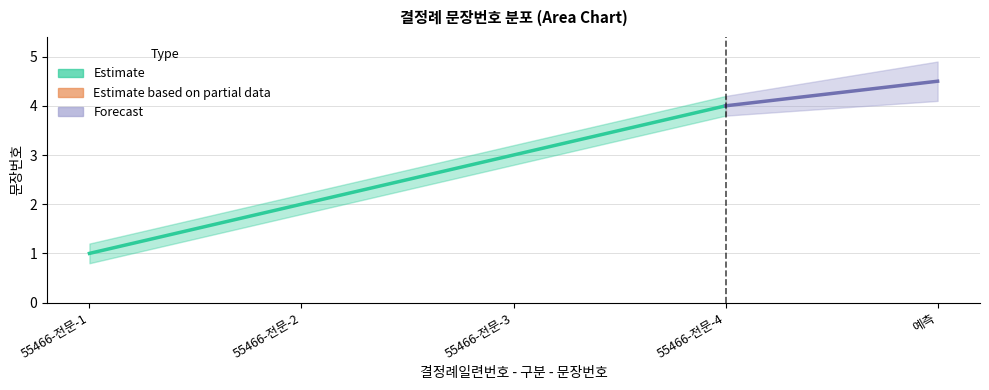

At 55466-전문-2, list the series in order from largest to smallest.

Estimate_upper, Estimate, Estimate_lower